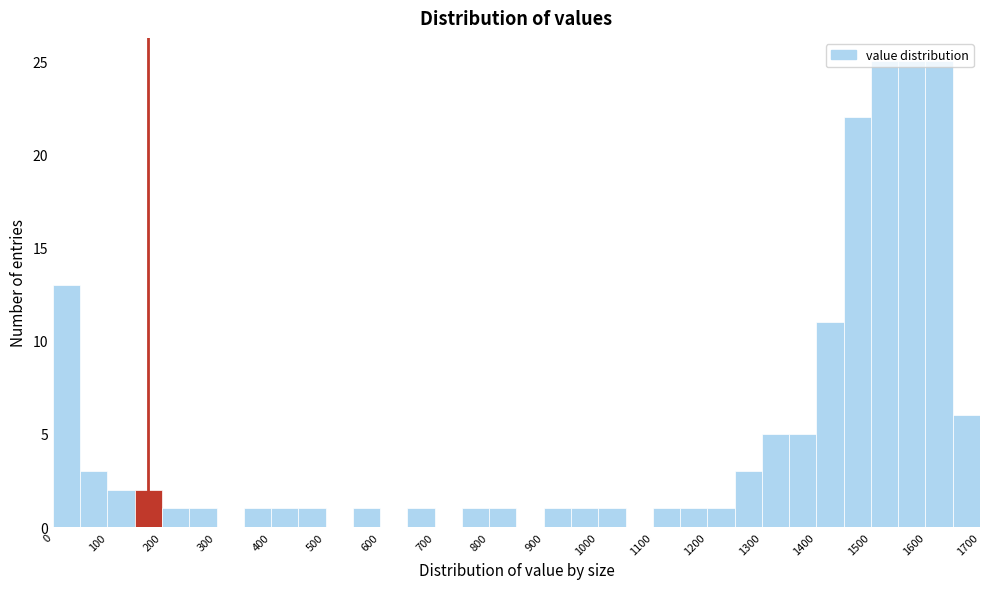

Reading left to right, transcribe this chart: for each bar, give the range it covers on the x-axis and its height. The values are not printed on the chart, so give them approximately, as read against the axis.

0 to 50: 13
50 to 100: 3
100 to 150: 2
150 to 200: 2
200 to 250: 1
250 to 300: 1
300 to 350: 0
350 to 400: 1
400 to 450: 1
450 to 500: 1
500 to 550: 0
550 to 600: 1
600 to 650: 0
650 to 700: 1
700 to 750: 0
750 to 800: 1
800 to 850: 1
850 to 900: 0
900 to 950: 1
950 to 1000: 1
1000 to 1050: 1
1050 to 1100: 0
1100 to 1150: 1
1150 to 1200: 1
1200 to 1250: 1
1250 to 1300: 3
1300 to 1350: 5
1350 to 1400: 5
1400 to 1450: 11
1450 to 1500: 22
1500 to 1550: 25
1550 to 1600: 25
1600 to 1650: 25
1650 to 1700: 6